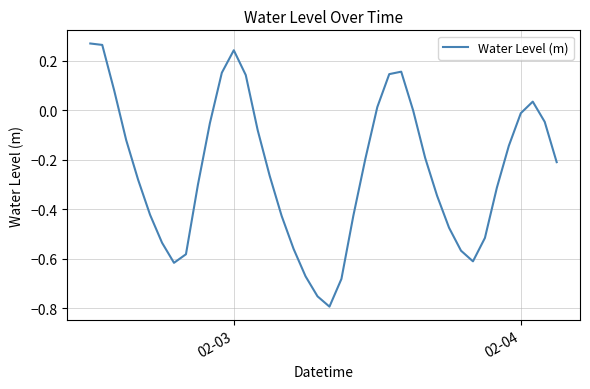

What is the difference between the maximum and minimum values?

1.1